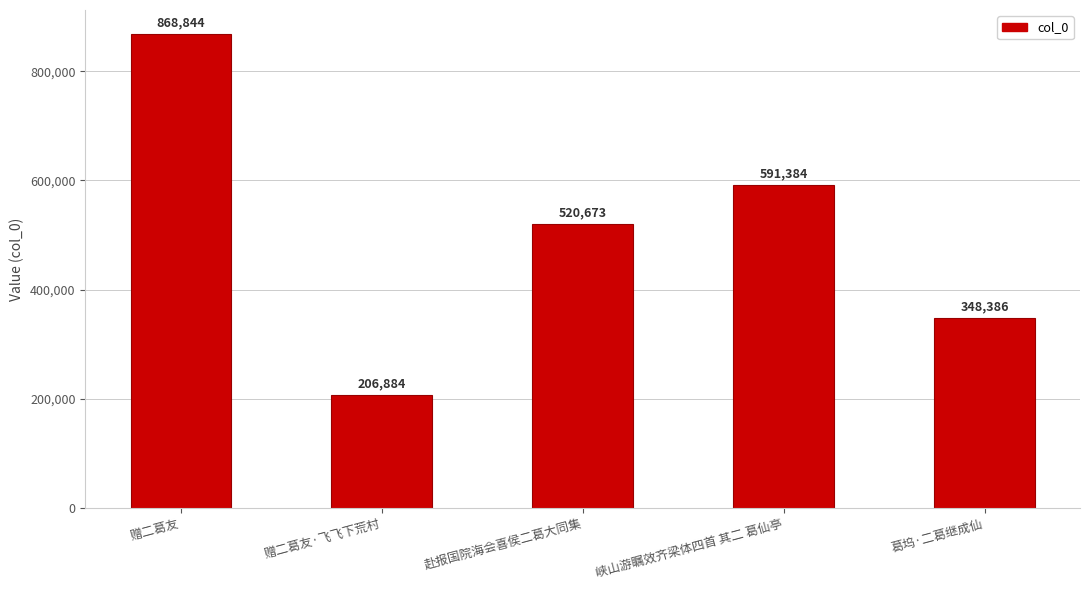

Between 峡山游瞩效齐梁体四首 其二 葛仙亭 and 赠二葛友·飞飞下荒村, which is larger?

峡山游瞩效齐梁体四首 其二 葛仙亭